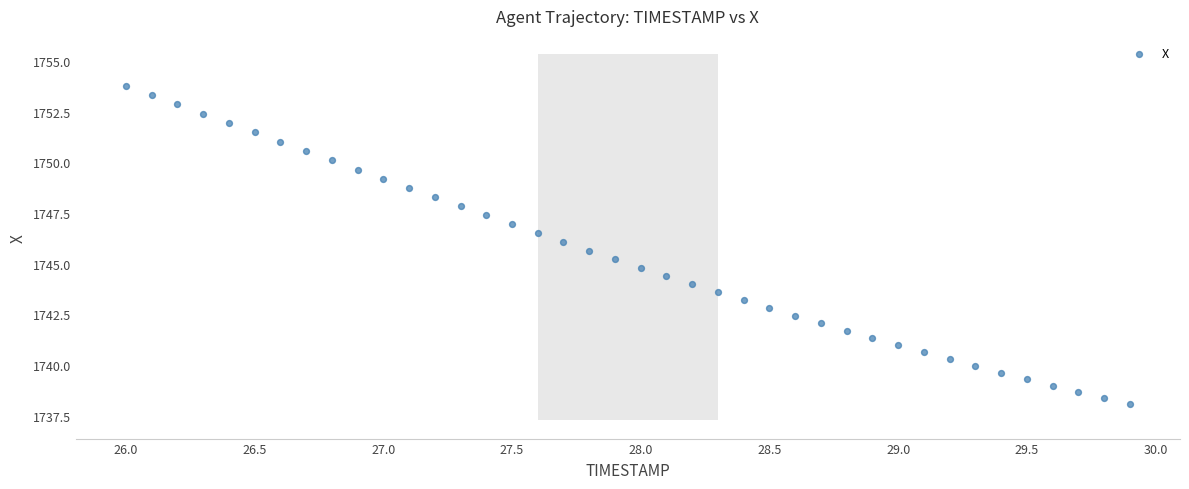

What is the range of X values (max minus min)?

3.9